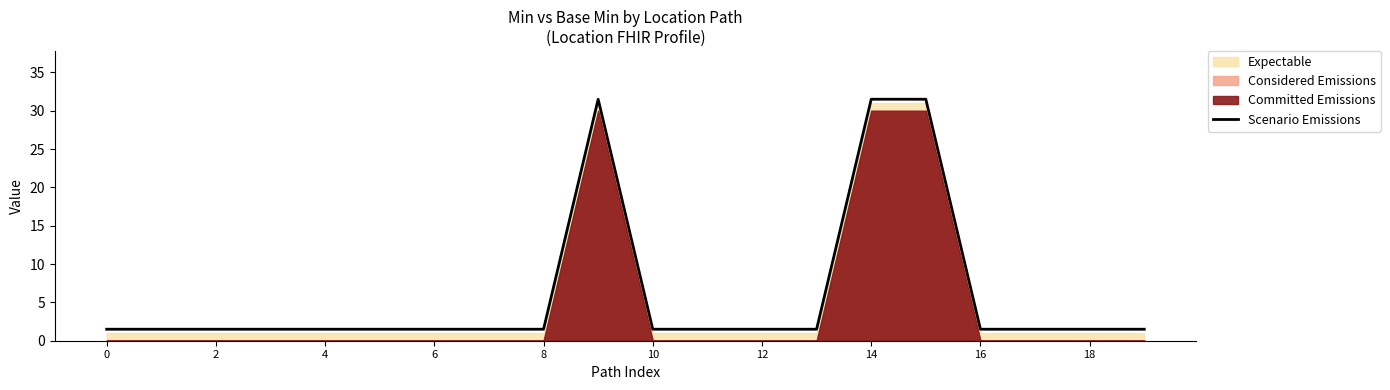

Is it true that Scenario Emissions equals 45.1 at 14?

False